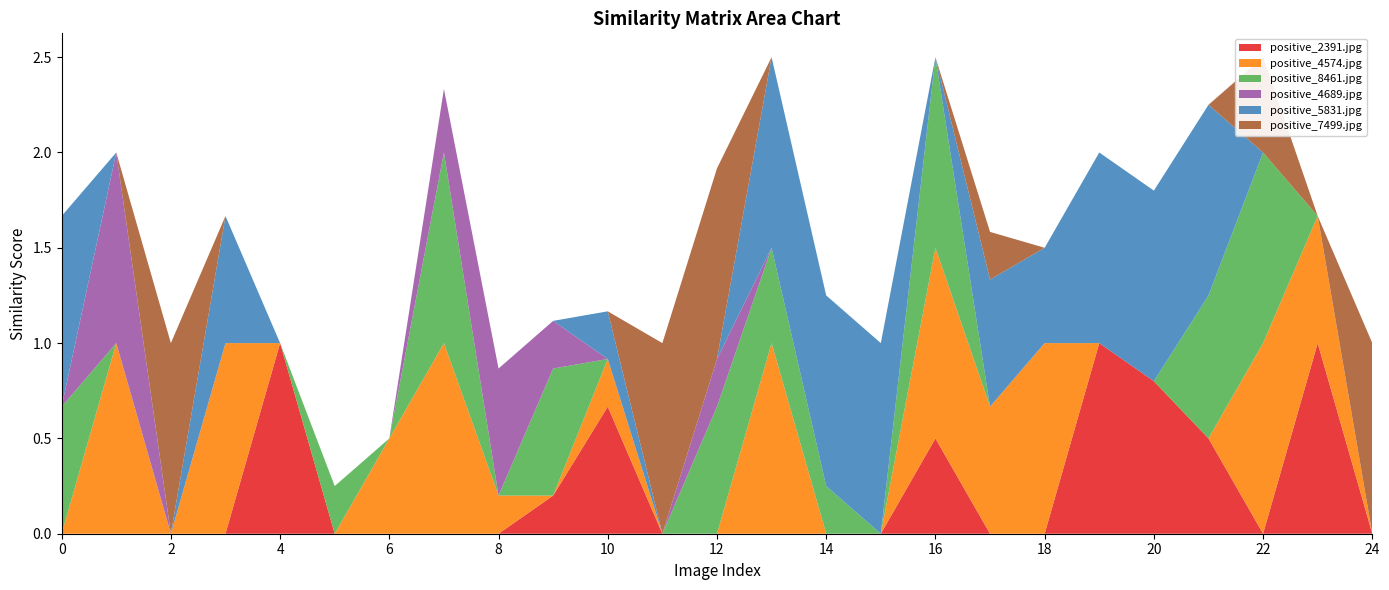

Reading right to left, list all the values displayed in this chart.

positive_2391.jpg: 0.0	1.0	0.0	0.5	0.8	1.0	0.0	0.0	0.5	0.0	0.0	0.0	0.0	0.0	0.7	0.2	0.0	0.0	0.0	0.0	1.0	0.0	0.0	0.0	0.0
positive_4574.jpg: 0.0	0.7	1.0	0.0	0.0	0.0	1.0	0.7	1.0	0.0	0.0	1.0	0.0	0.0	0.2	0.0	0.2	1.0	0.5	0.0	0.0	1.0	0.0	1.0	0.0
positive_8461.jpg: 0.0	0.0	1.0	0.8	0.0	0.0	0.0	0.0	1.0	0.0	0.2	0.5	0.7	0.0	0.0	0.7	0.0	1.0	0.0	0.2	0.0	0.0	0.0	0.0	0.7
positive_4689.jpg: 0.0	0.0	0.0	0.0	0.0	0.0	0.0	0.0	0.0	0.0	0.0	0.0	0.2	0.0	0.0	0.2	0.7	0.3	0.0	0.0	0.0	0.0	0.0	1.0	0.0
positive_5831.jpg: 0.0	0.0	0.0	1.0	1.0	1.0	0.5	0.7	0.0	1.0	1.0	1.0	0.0	0.0	0.2	0.0	0.0	0.0	0.0	0.0	0.0	0.7	0.0	0.0	1.0
positive_7499.jpg: 1.0	0.0	0.5	0.0	0.0	0.0	0.0	0.2	0.0	0.0	0.0	0.0	1.0	1.0	0.0	0.0	0.0	0.0	0.0	0.0	0.0	0.0	1.0	0.0	0.0